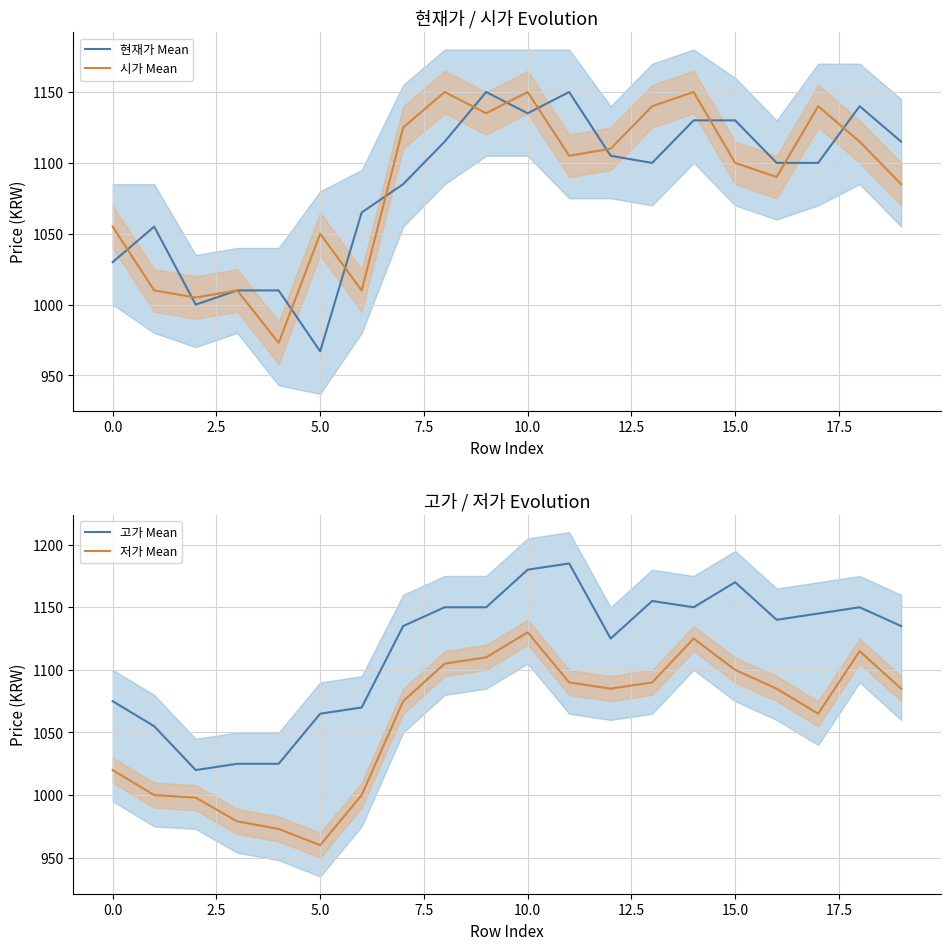

What is the maximum value for 시가 Mean?

1150